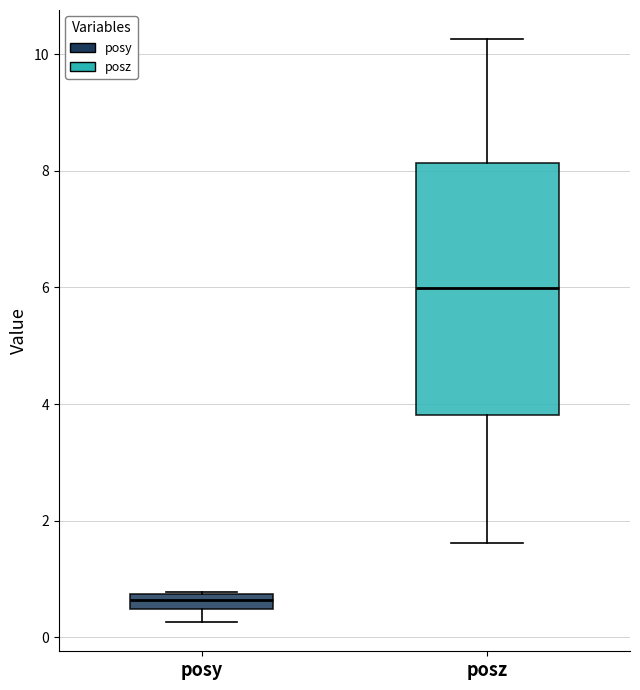

Where does the lower whisker of the box for posy end on the y-axis? The values are not printed on the chart, so give them approximately, as read against the axis.

0.2